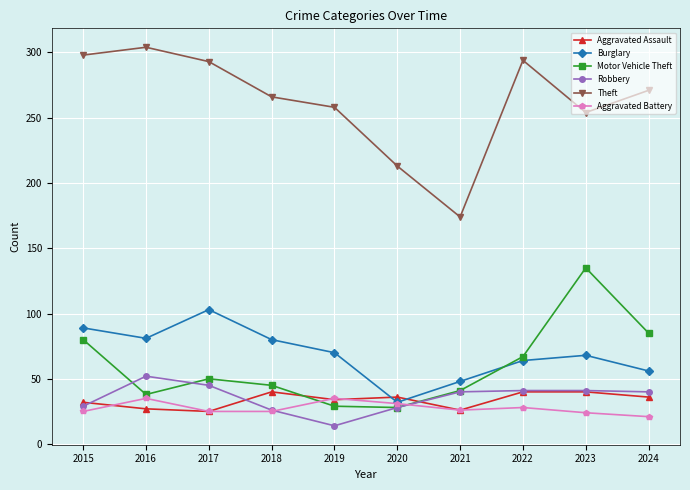

What is the sum of the Aggravated Assault values at 2018 and 2020?

76